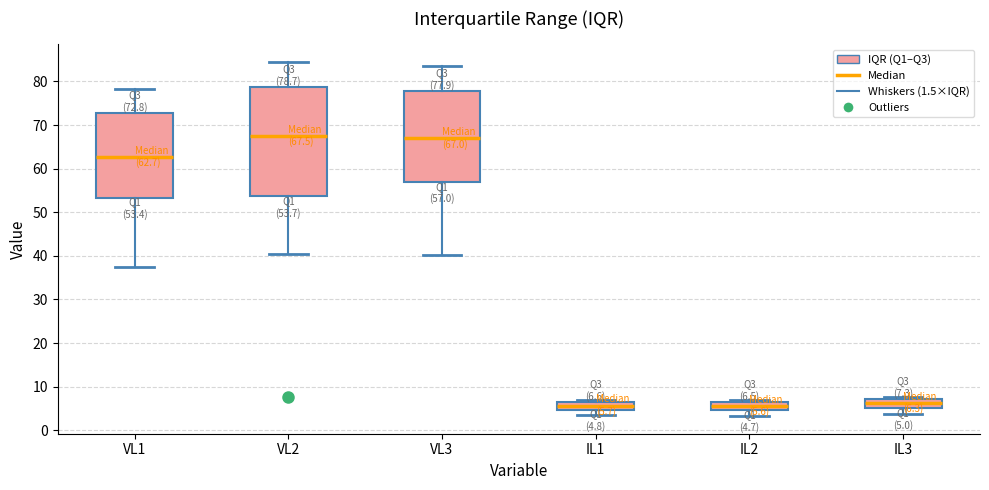

Which box is the tallest, from its lower edge to its upper edge?

VL2